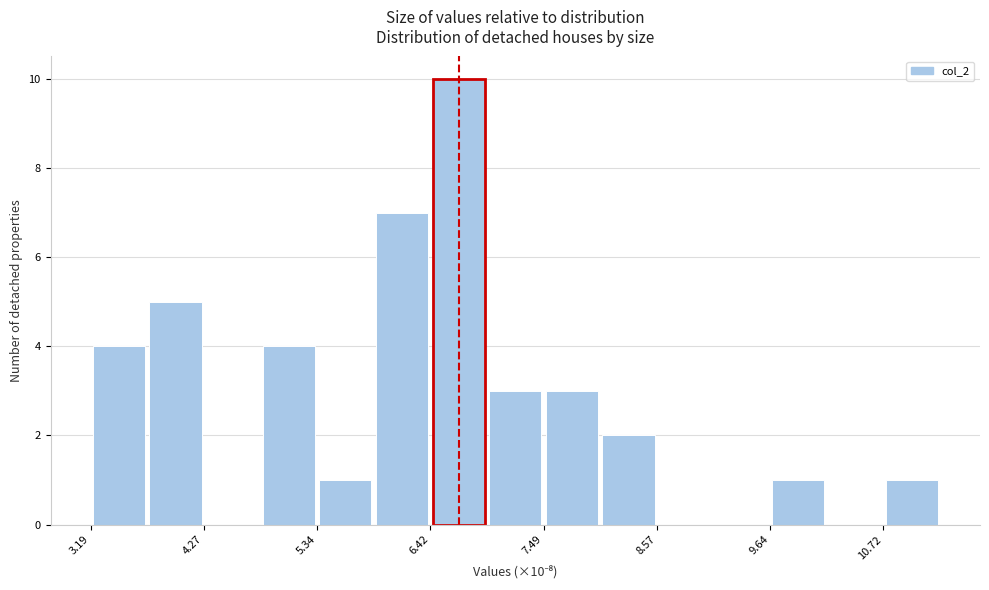

Around what value on the x-axis is the tallest bar? Give the approximate position of its centre, as read against the axis.

6.6